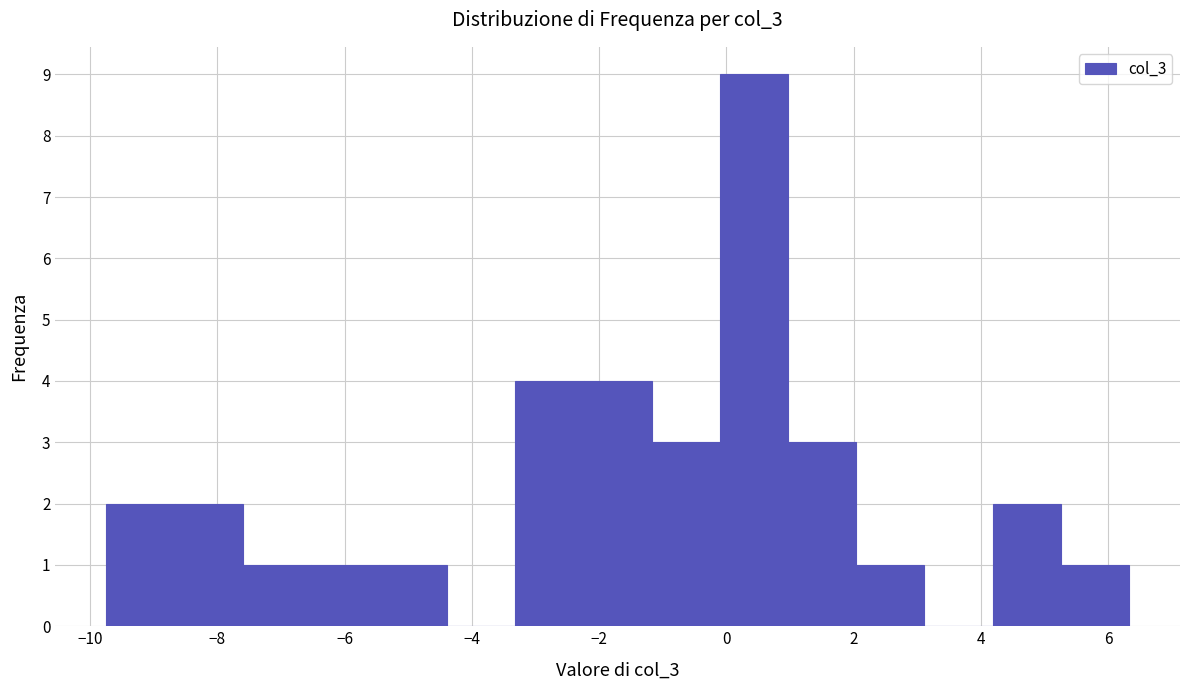

Over which range of the x-axis is the bar tallest?

0.0 to 1.0